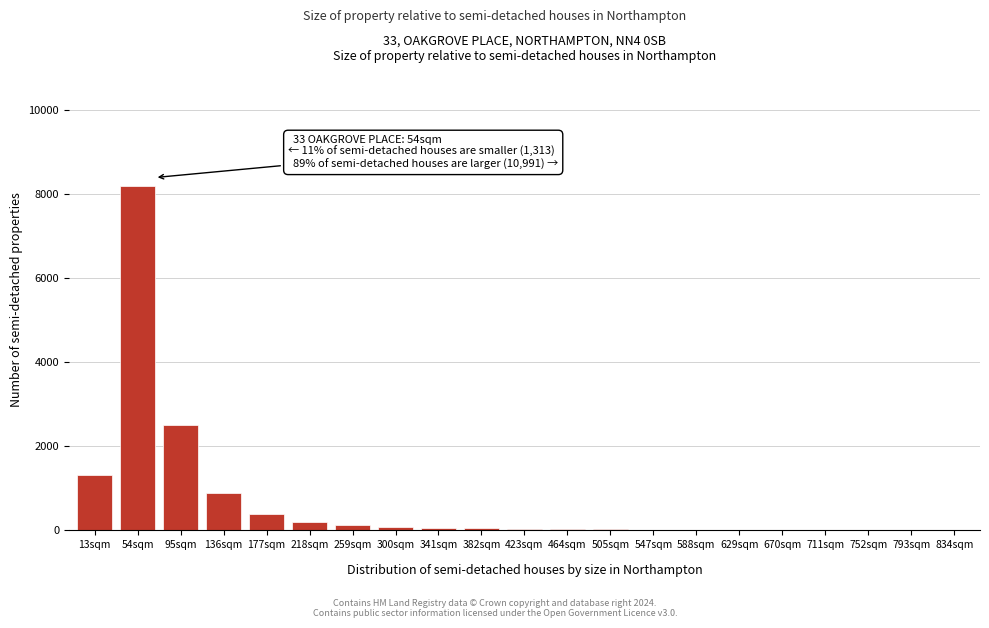

What is the maximum value shown in the chart?

8200